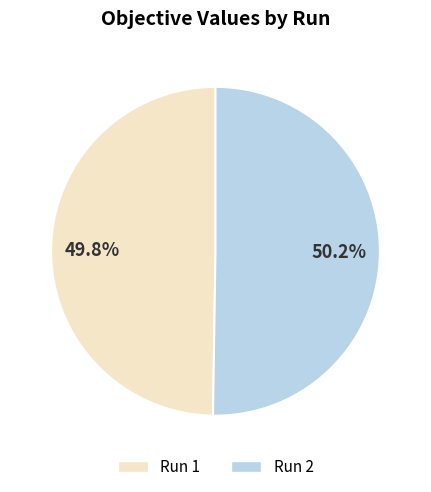

Does any single category account for the majority?

Yes